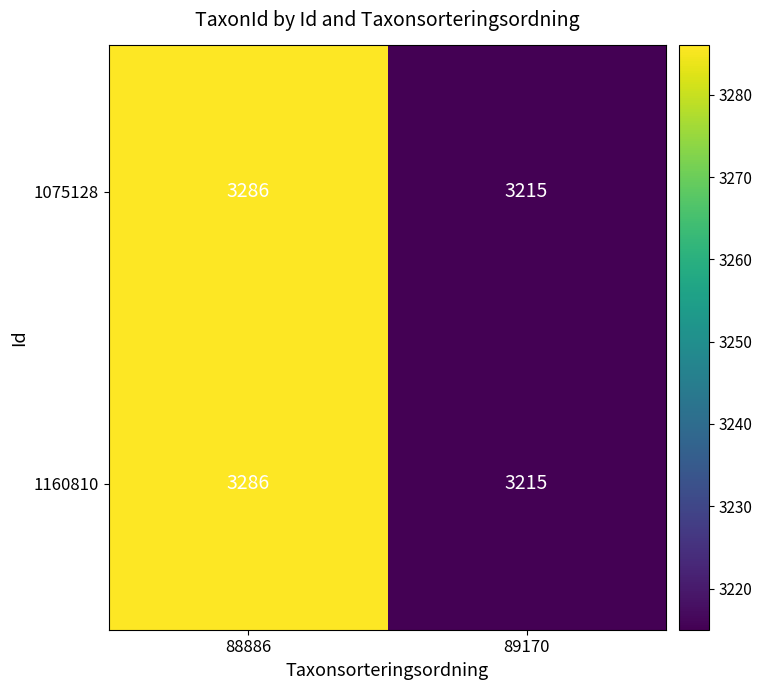

What is the total value across all series at 89170?

6430